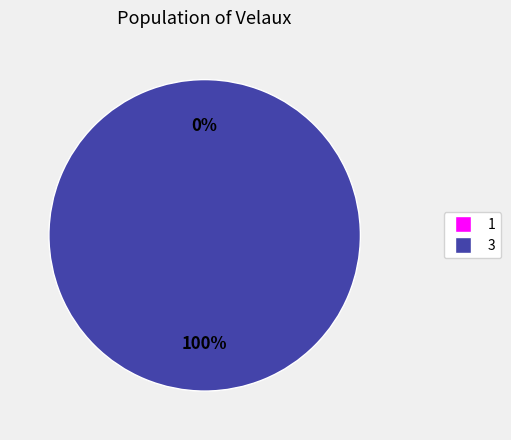

What percentage do 3 and 1 together represent?

100.0%